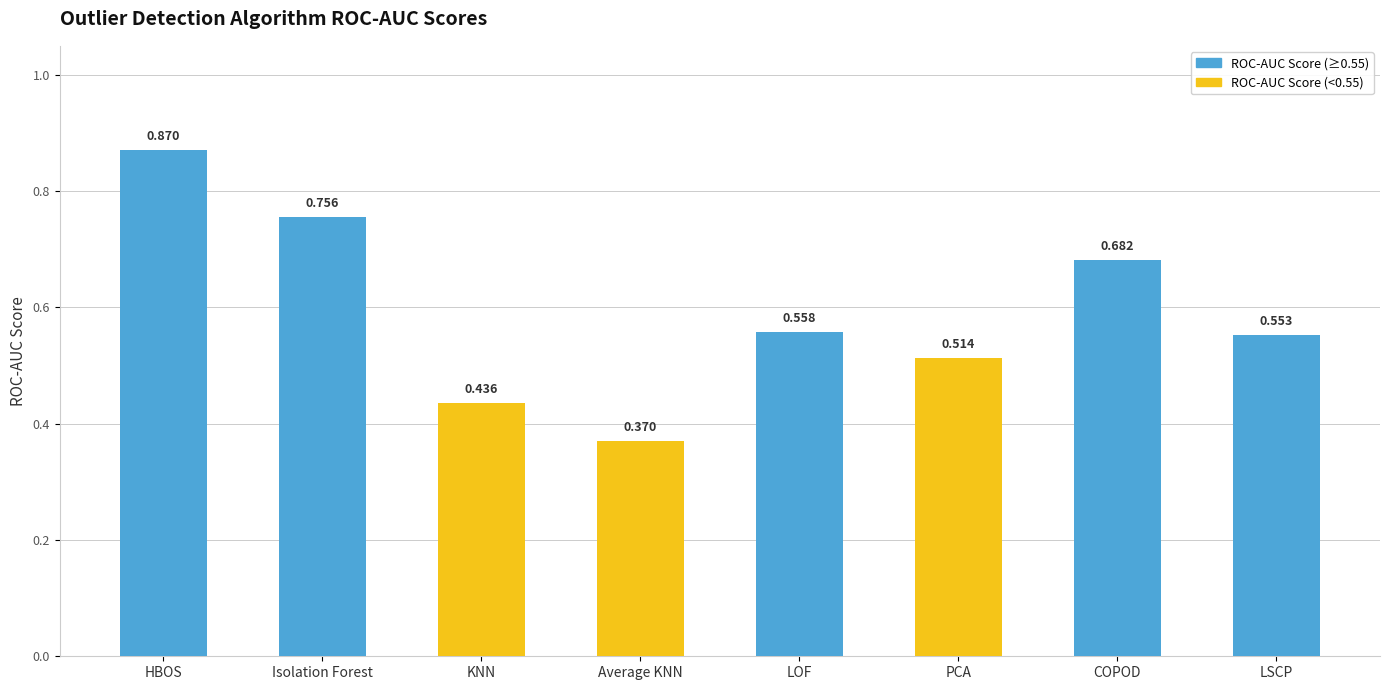

At which category does the chart reach its peak across all series?

HBOS